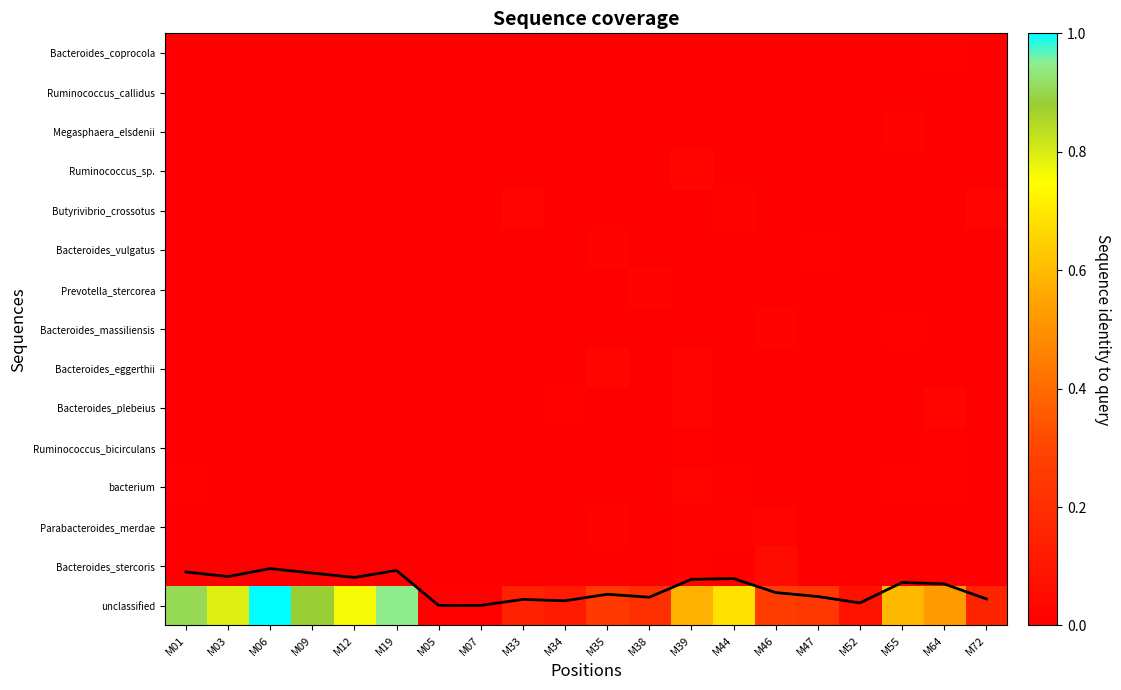

Which category has the lowest value in the mean_coverage series?

M05